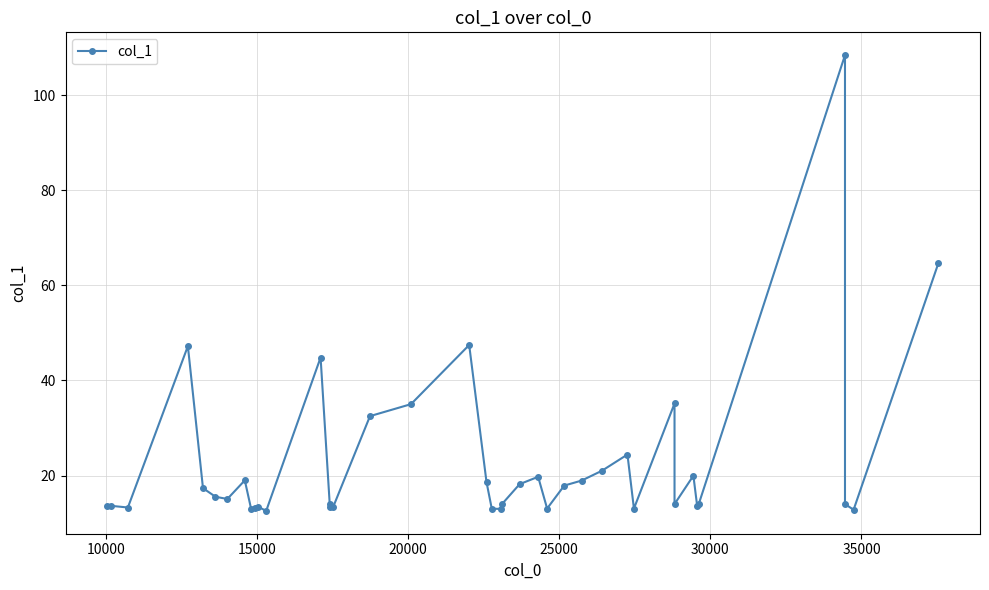

What is the sum of all values?

909.1